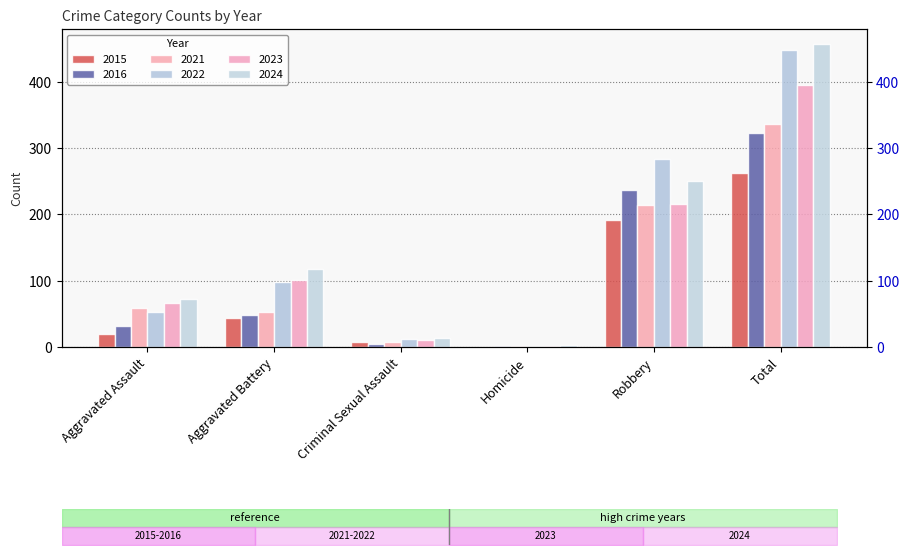

The value of 2016 at Criminal Sexual Assault is 9. True or false?

False